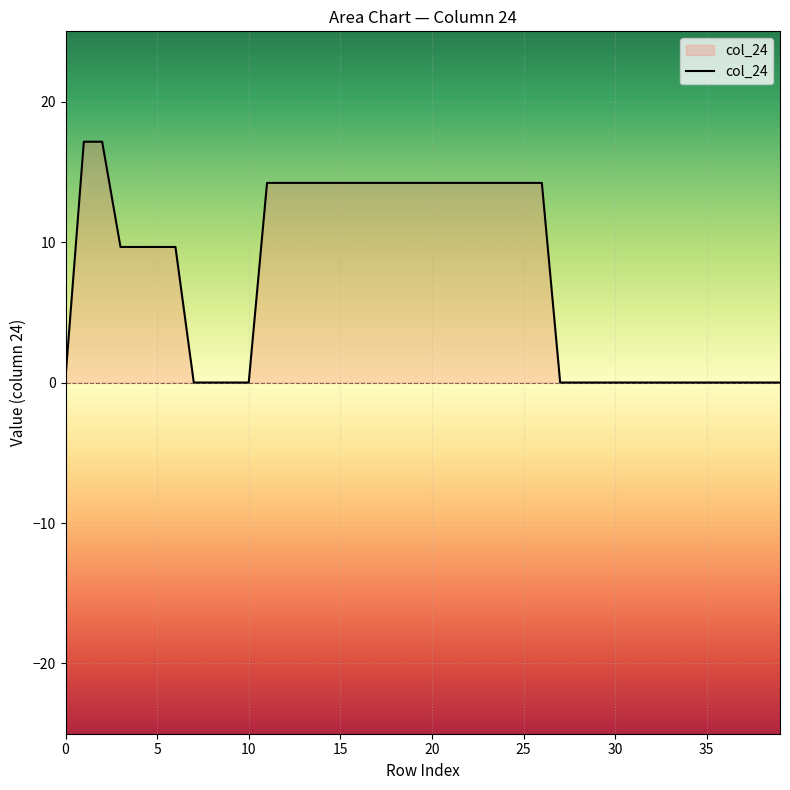

What is the greatest value displayed?

17.1